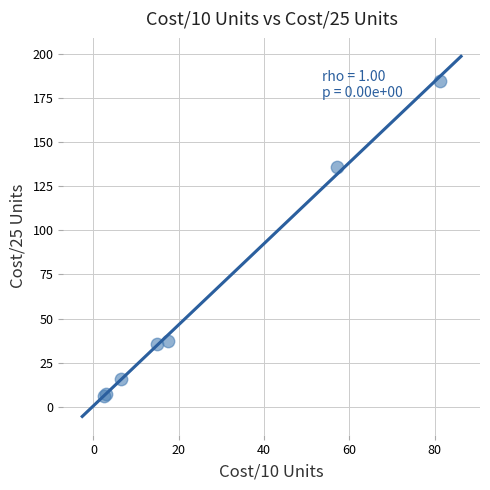

What Y value in the scatter plot is closest to 95?

135.8